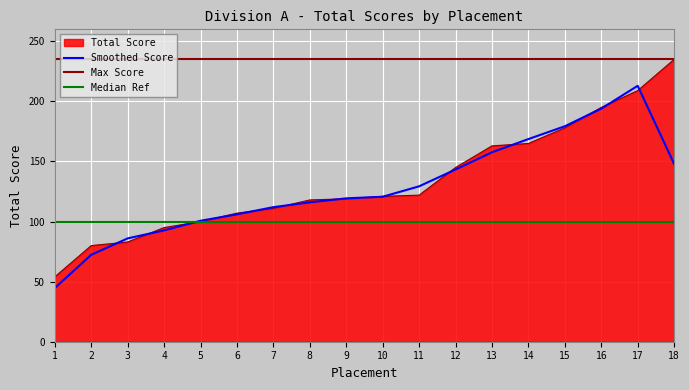

Rank the categories by value from highest to lowest.

18, 17, 16, 15, 14, 13, 12, 11, 10, 9, 8, 7, 6, 5, 4, 3, 2, 1